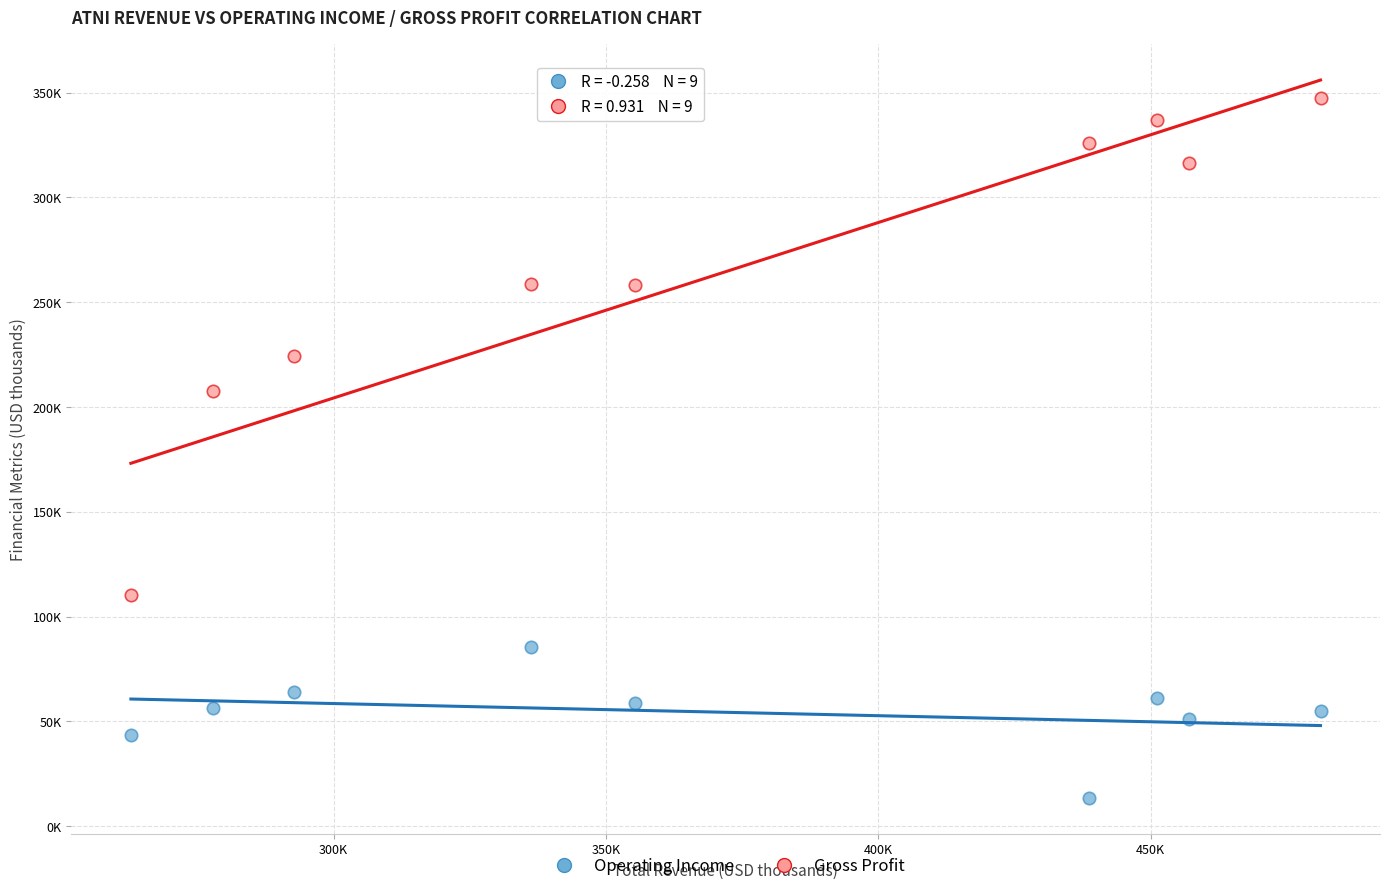

What are all the series names shown in the legend?

Operating Income, Gross Profit